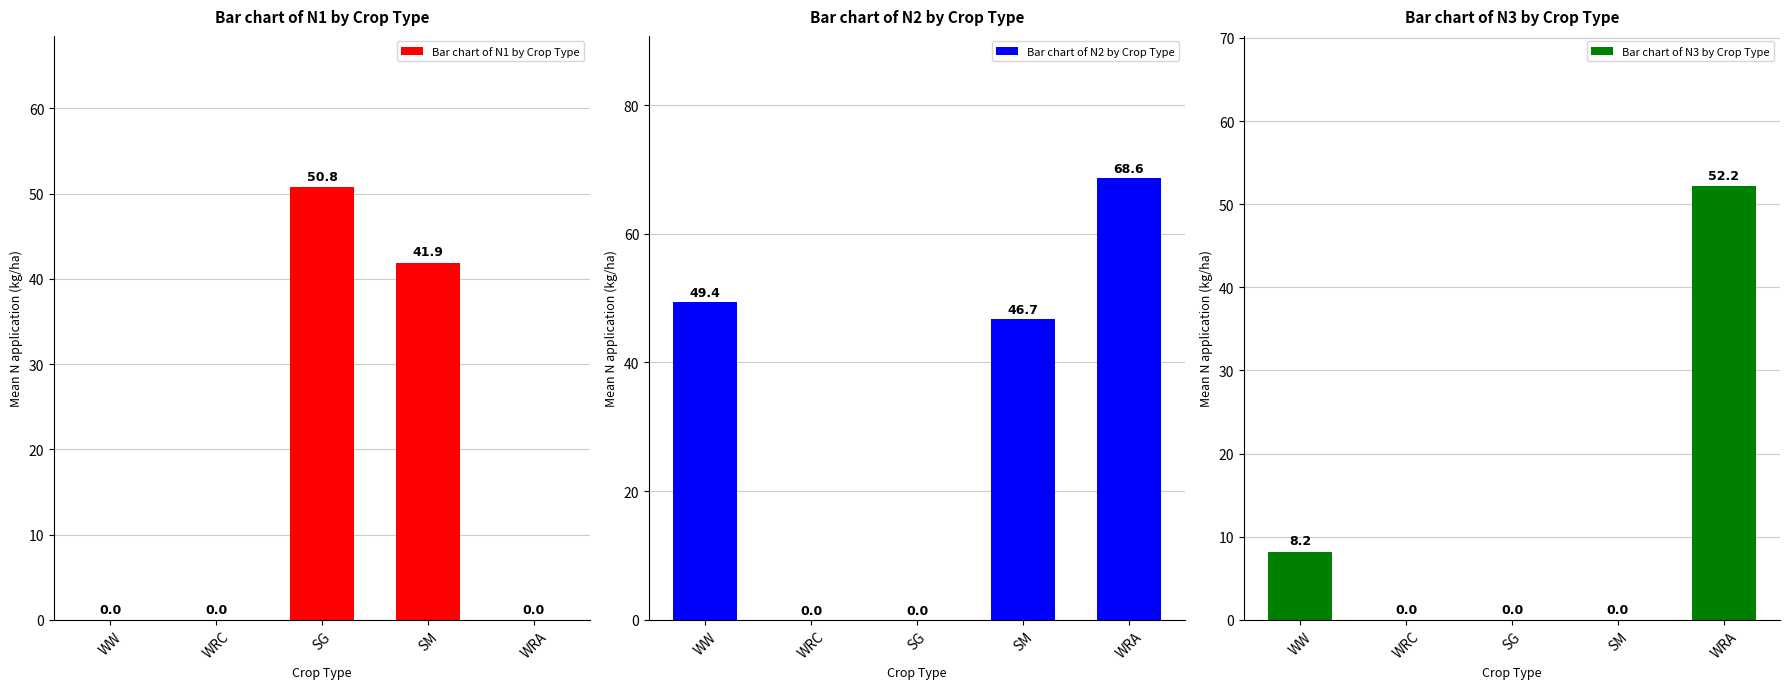

What is the difference between the highest and lowest values at WW?

49.4